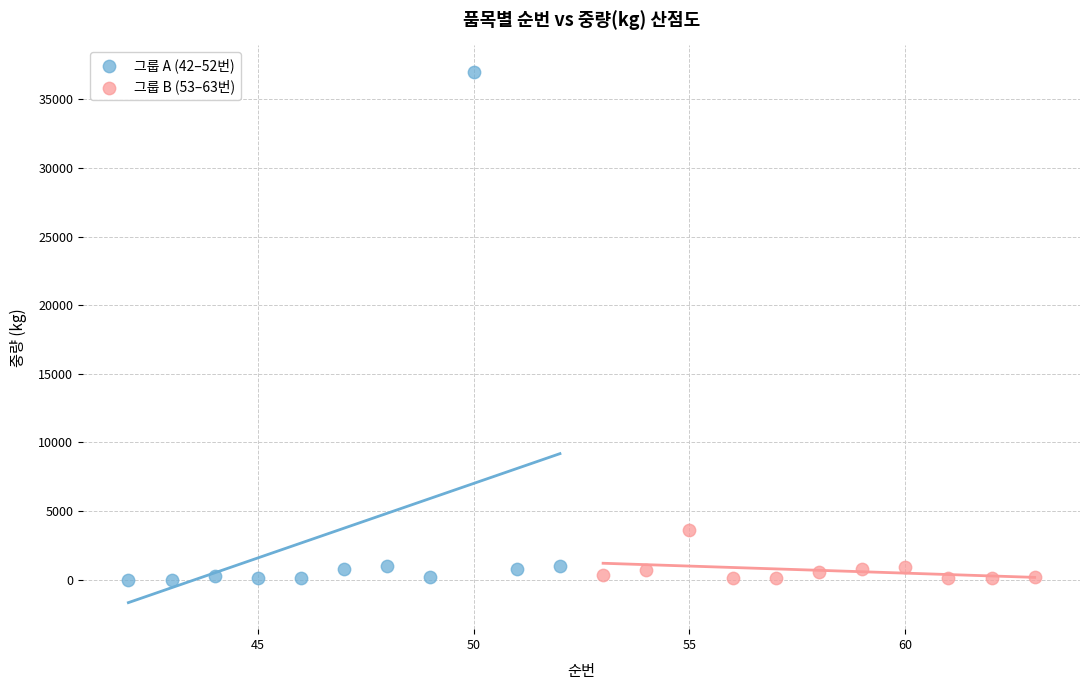

Which series contains the highest Y value?

그룹 A (42–52번)